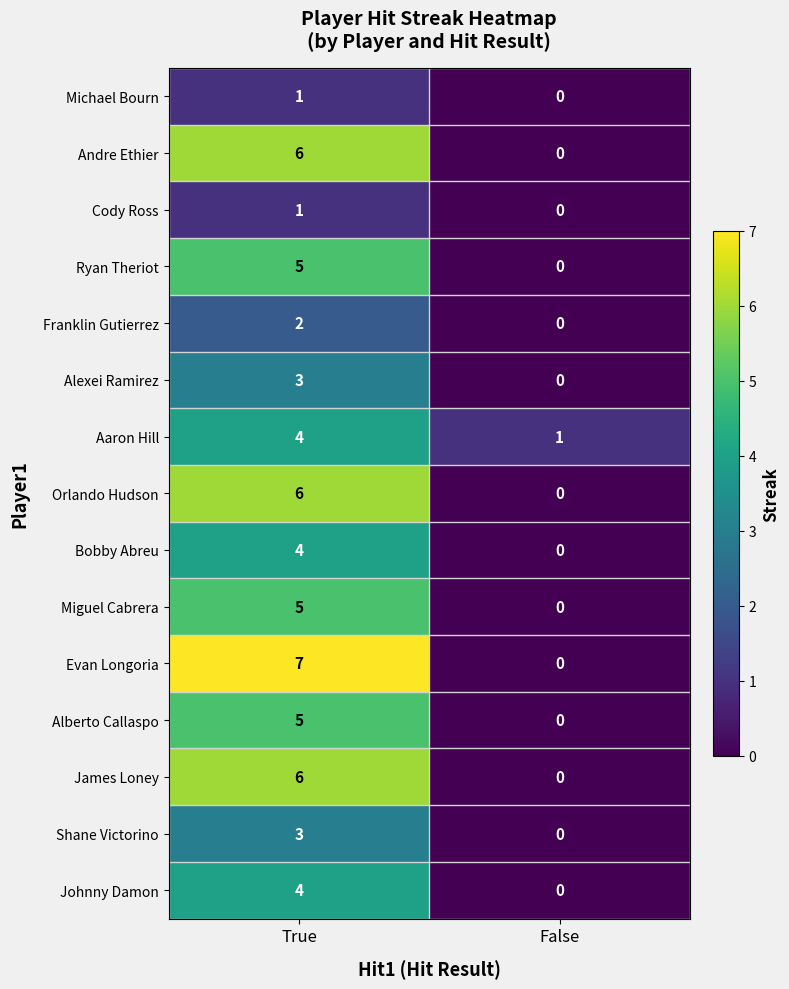

What is the total value across all series at False?

1